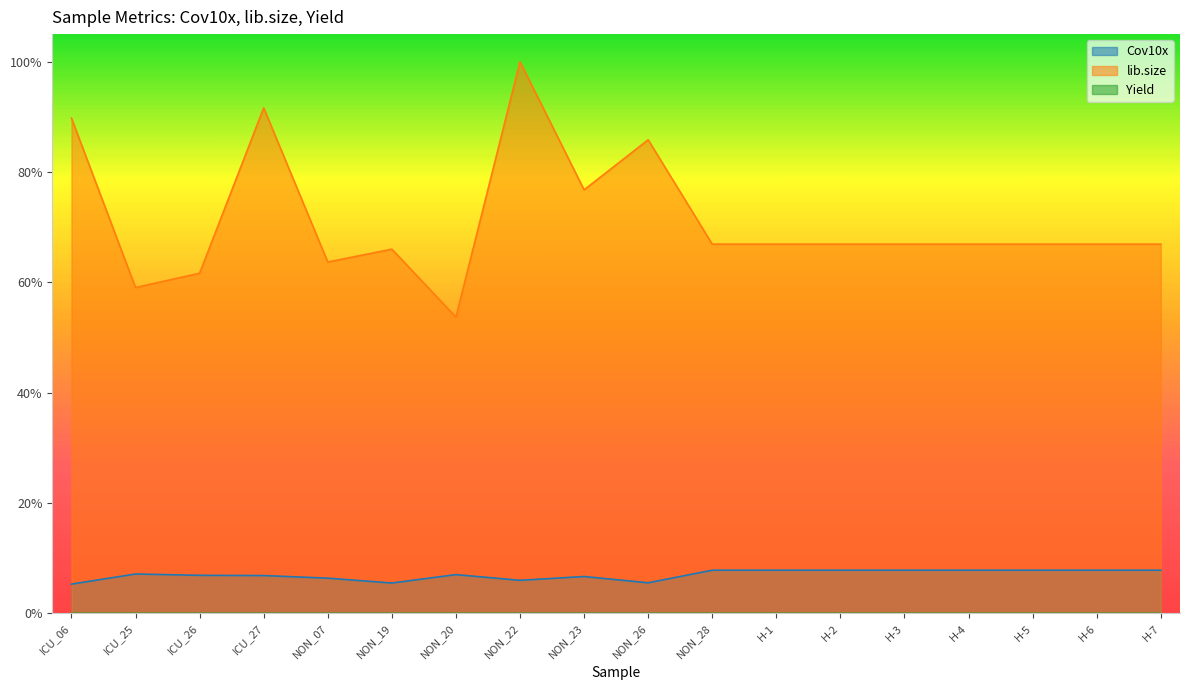

True or false: Cov10x and Yield cross at least once.

False